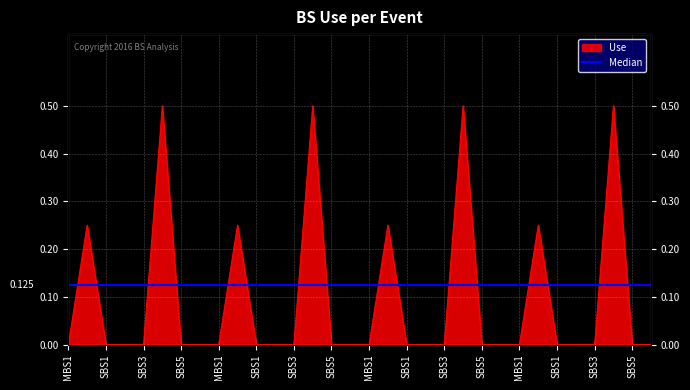

Reading right to left, transcribe all the data shown in this chart.

0.0	0.0	0.5	0.0	0.0	0.0	0.2	0.0	0.0	0.0	0.5	0.0	0.0	0.0	0.2	0.0	0.0	0.0	0.5	0.0	0.0	0.0	0.2	0.0	0.0	0.0	0.5	0.0	0.0	0.0	0.2	0.0